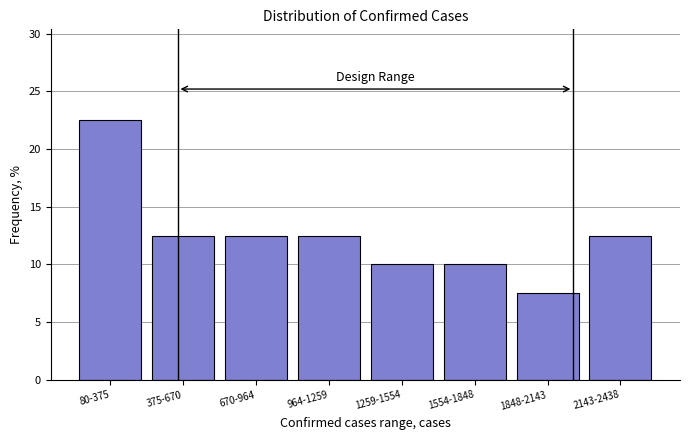

Reading right to left, extract all data points from this chart.

12.5	7.5	10.0	10.0	12.5	12.5	12.5	22.5